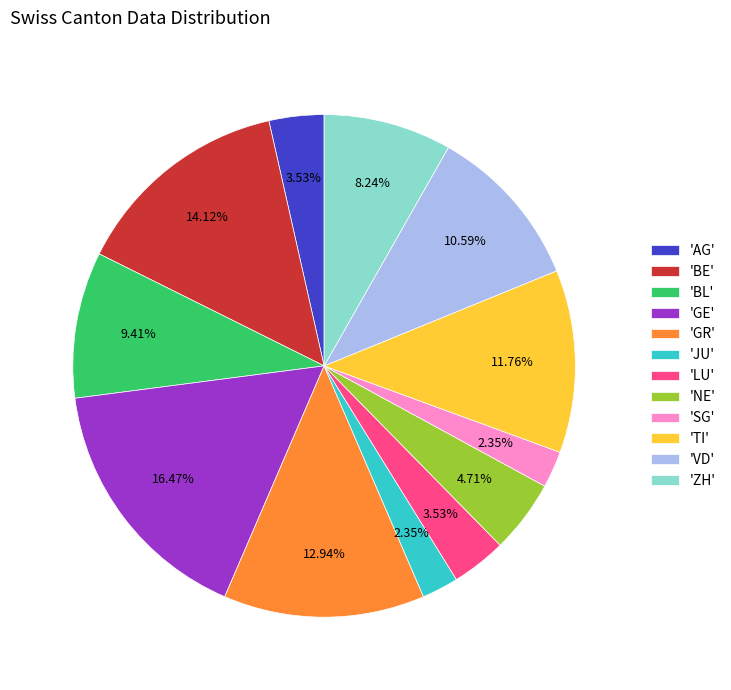

Which category has the biggest portion of the pie?

'GE'